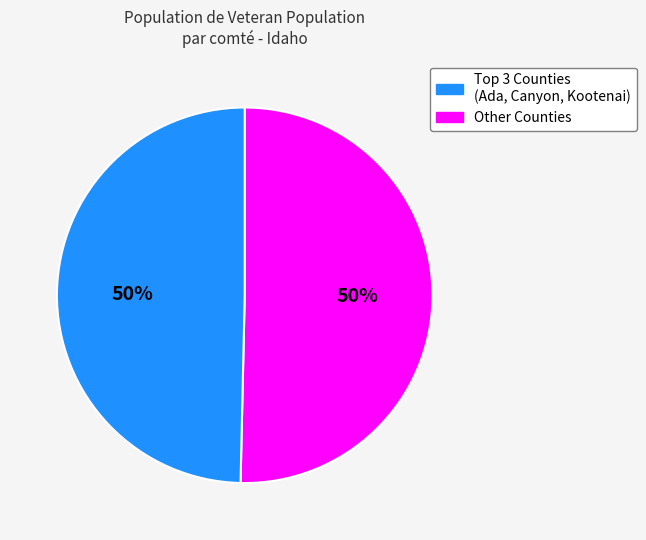

To the nearest percent, what is the average slice percentage?

50%